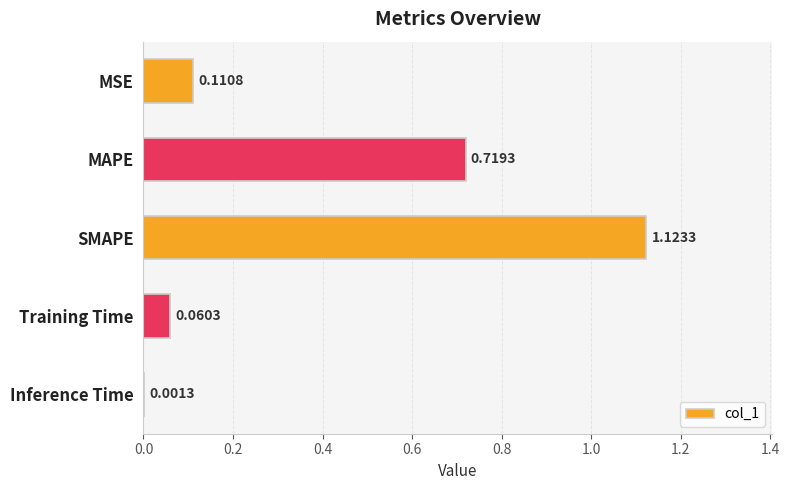

At which category does the chart reach its peak across all series?

SMAPE